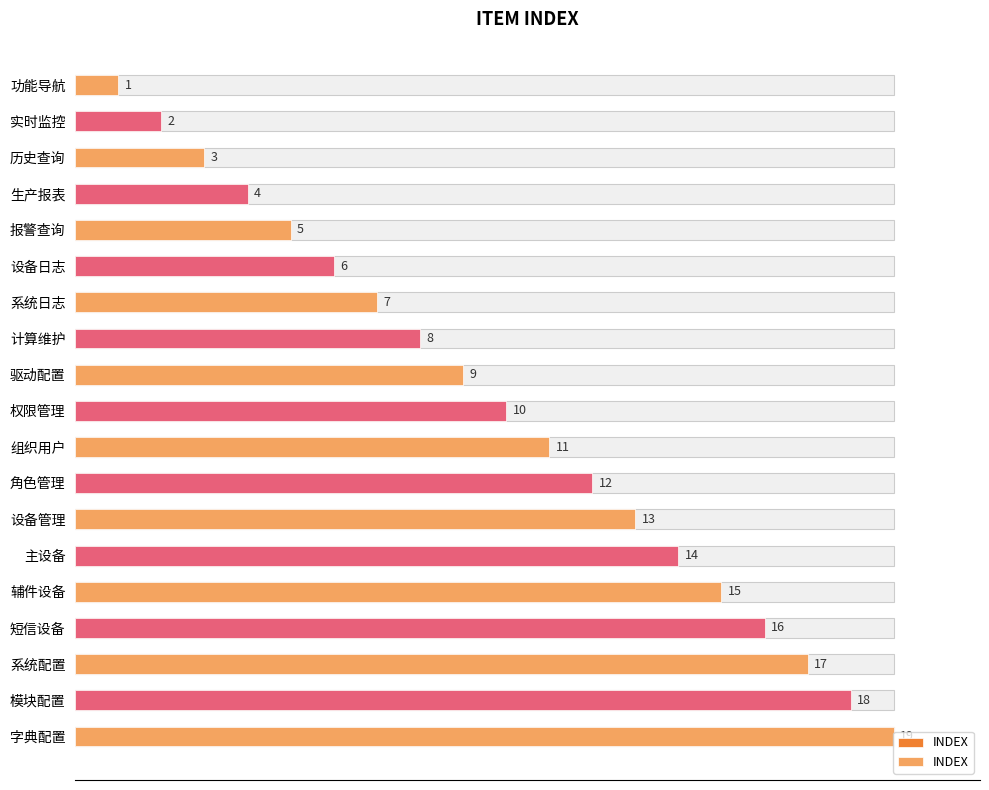

What is the change in value from 辅件设备 to 短信设备?

+1